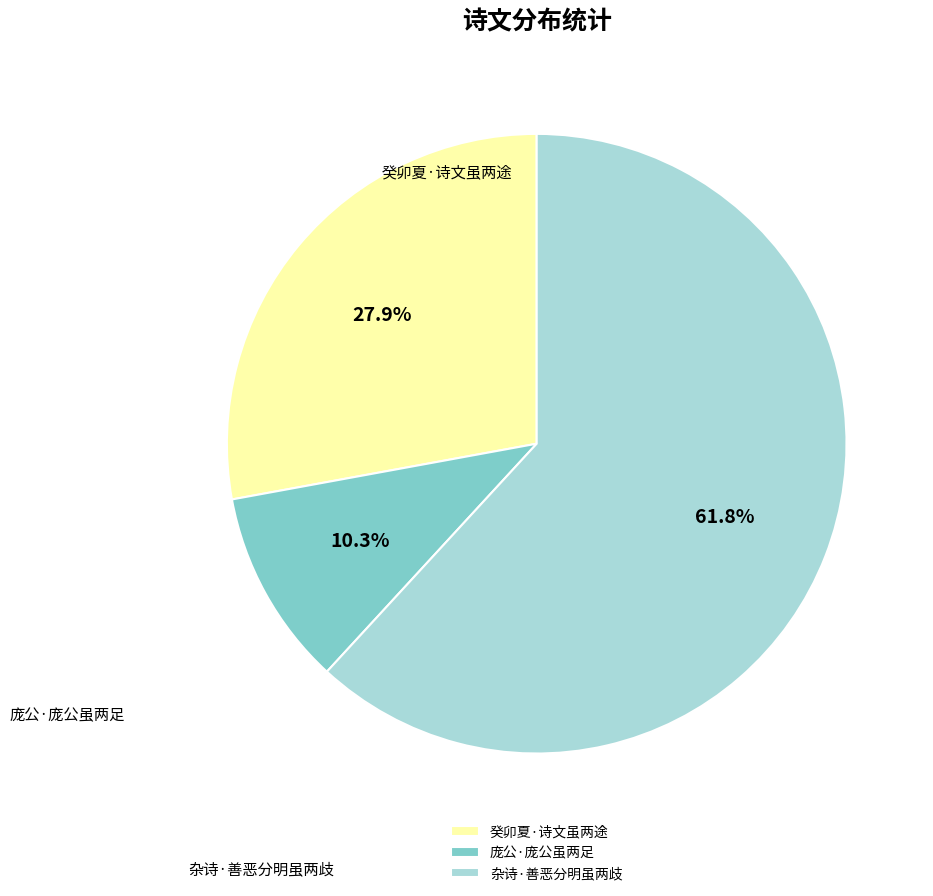

How many slices are in this pie chart?

3